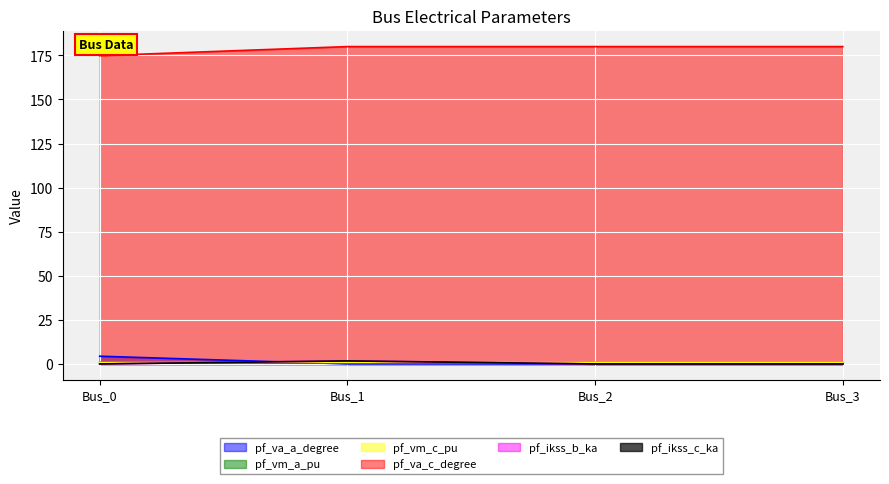

Which category has the highest value across all series?

Bus_1